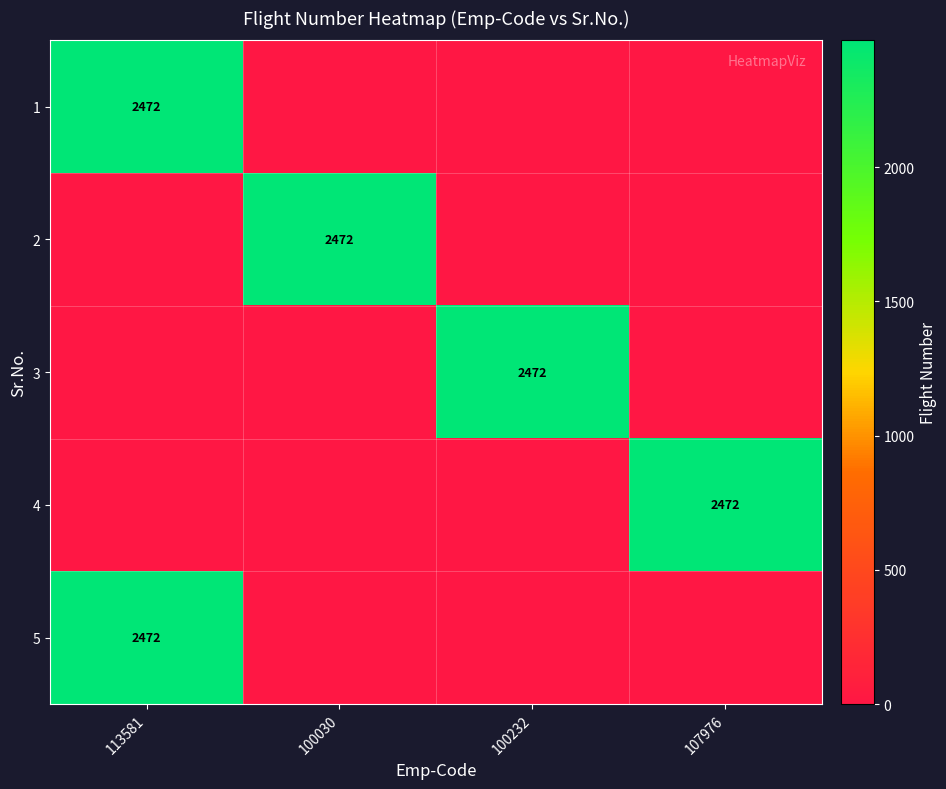

At which category is the sum across all series the highest?

113581